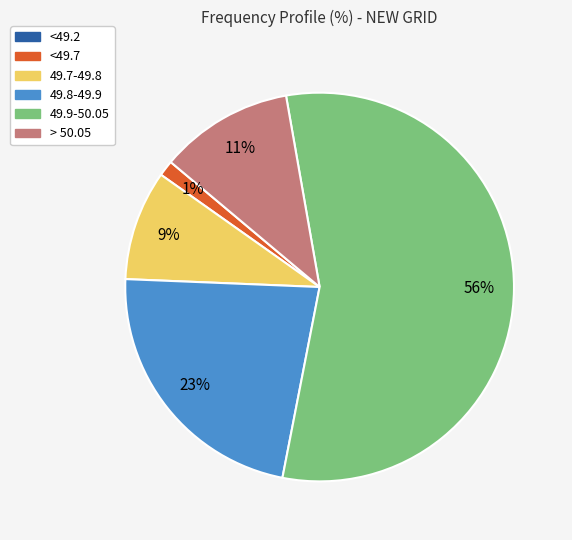

To the nearest percent, what percentage of the pie is 49.7-49.8?

9%